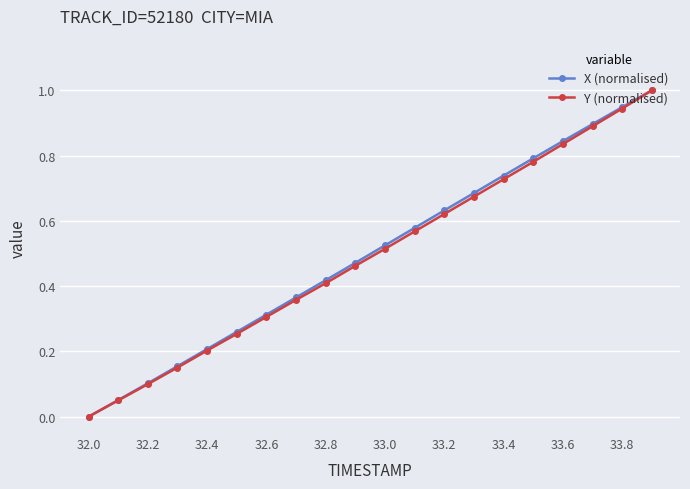

True or false: Y (normalised) has more than 1 points higher than both neighbors.

False